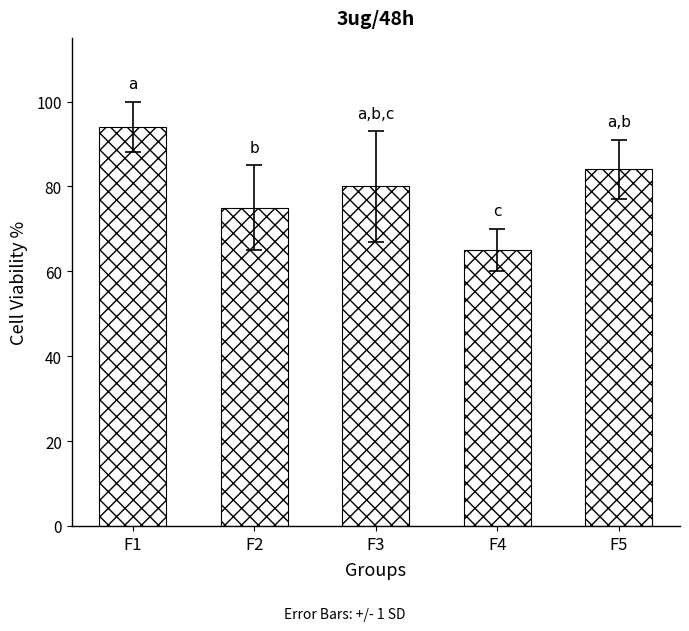

Which label corresponds to the smallest value in the chart?

F4